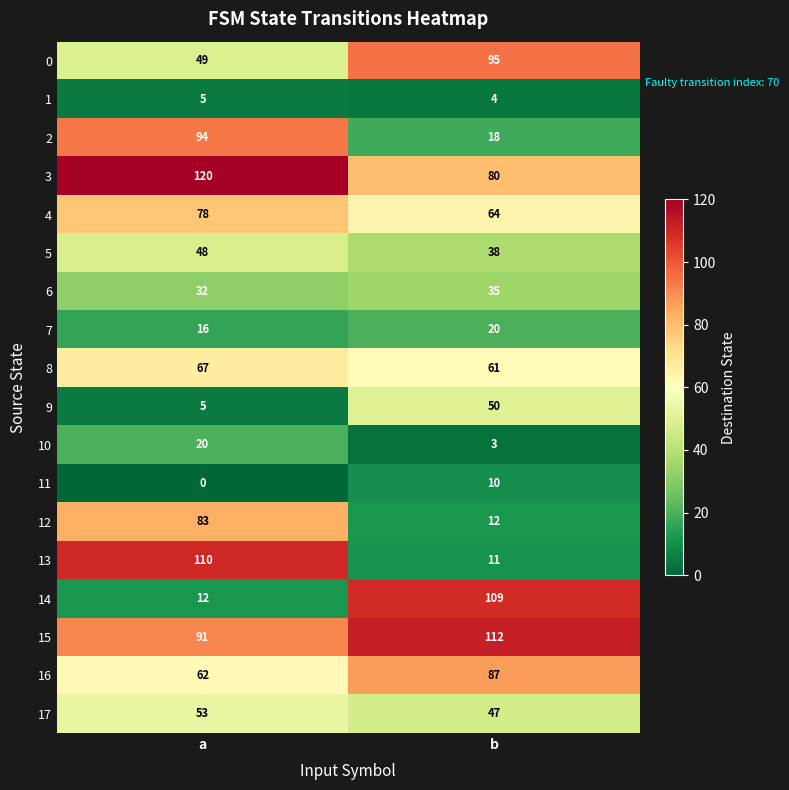

What is the total value across all series at b?

856